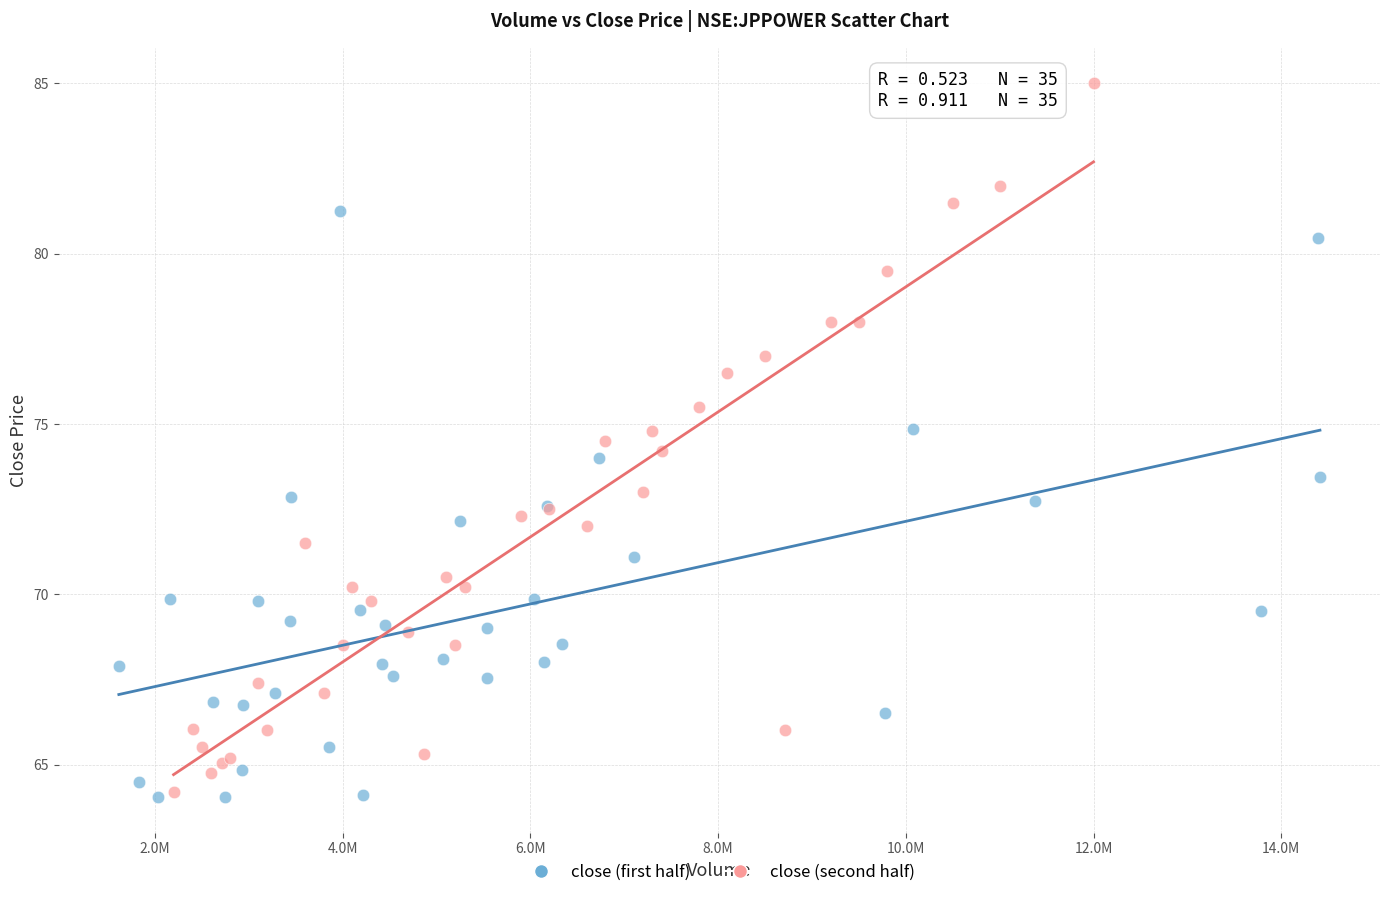

Which series reaches the maximum Y coordinate?

close (second half)